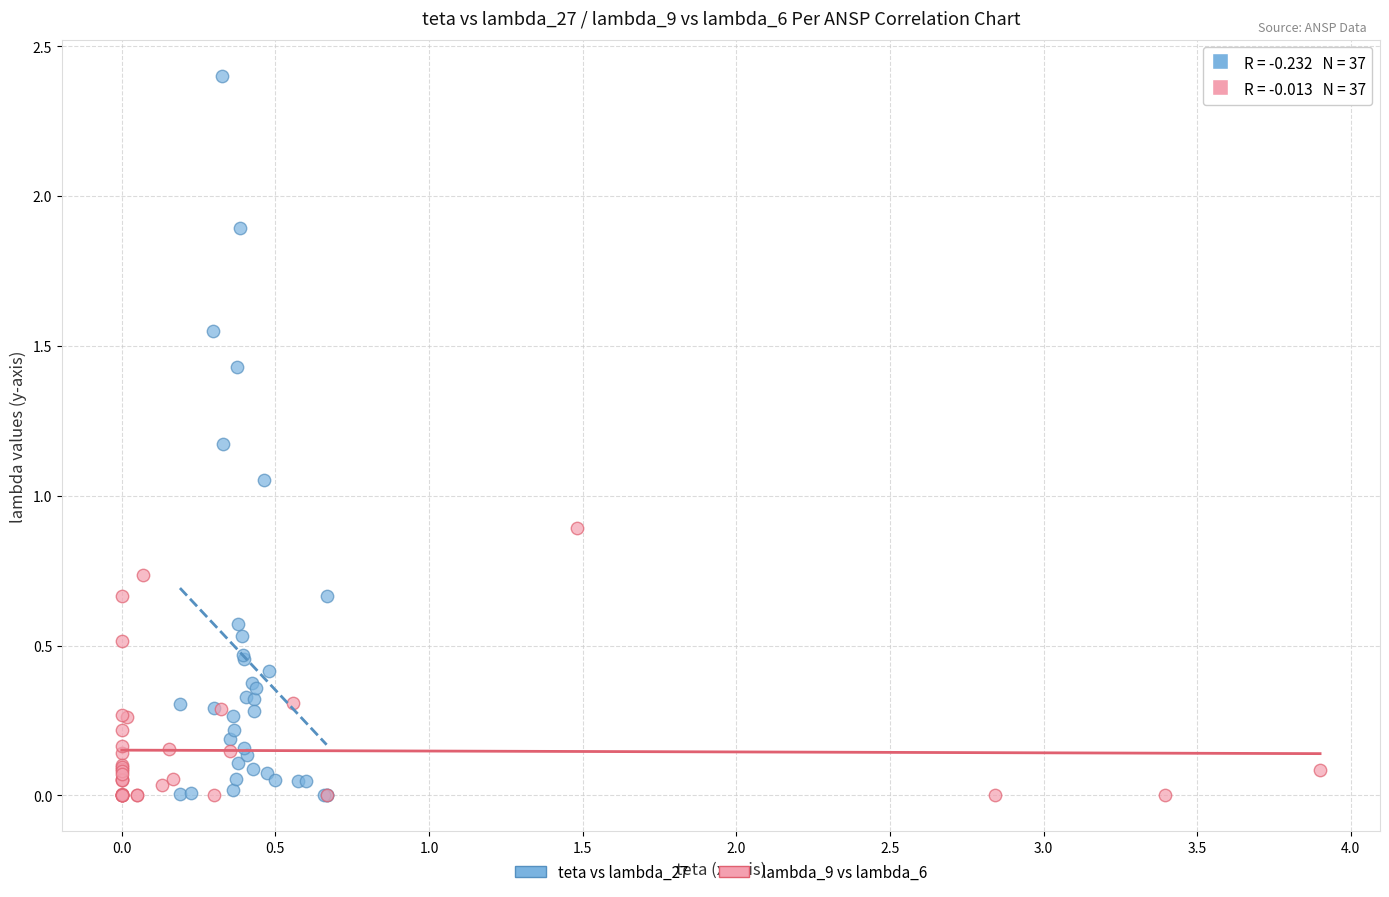

Which series reaches the maximum Y coordinate?

teta vs lambda_27